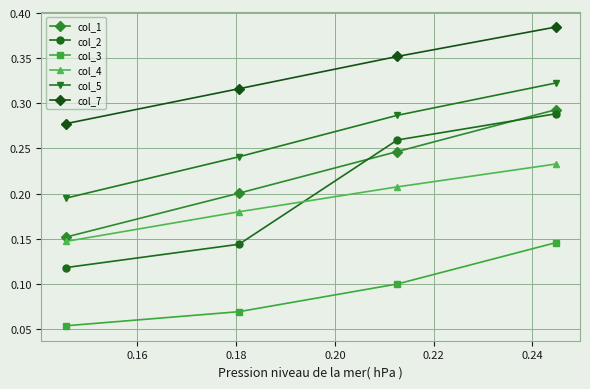

True or false: col_7 and col_2 intersect in this chart.

False